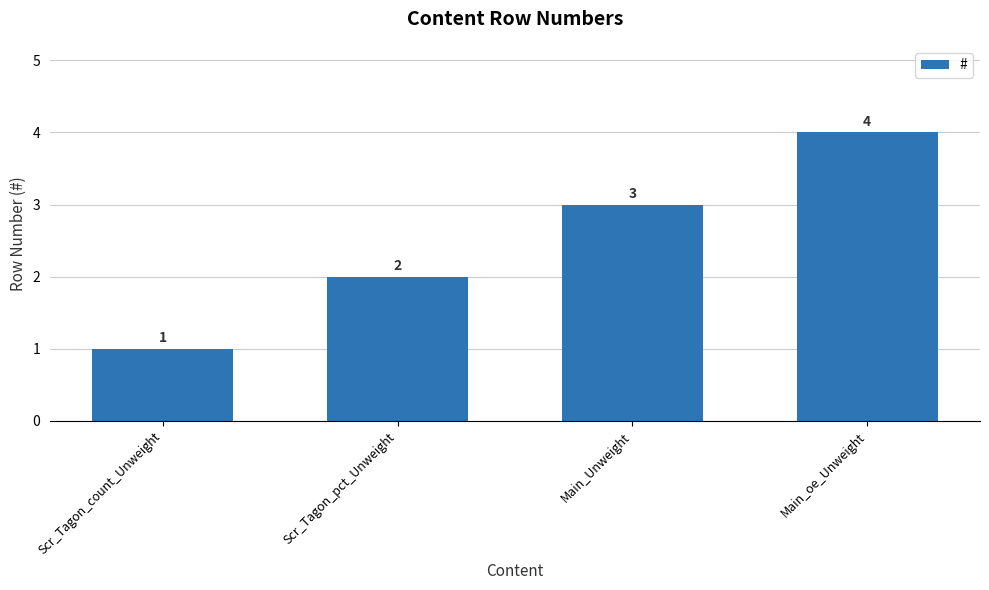

What is the label of the 3rd bar from the left?

Main_Unweight